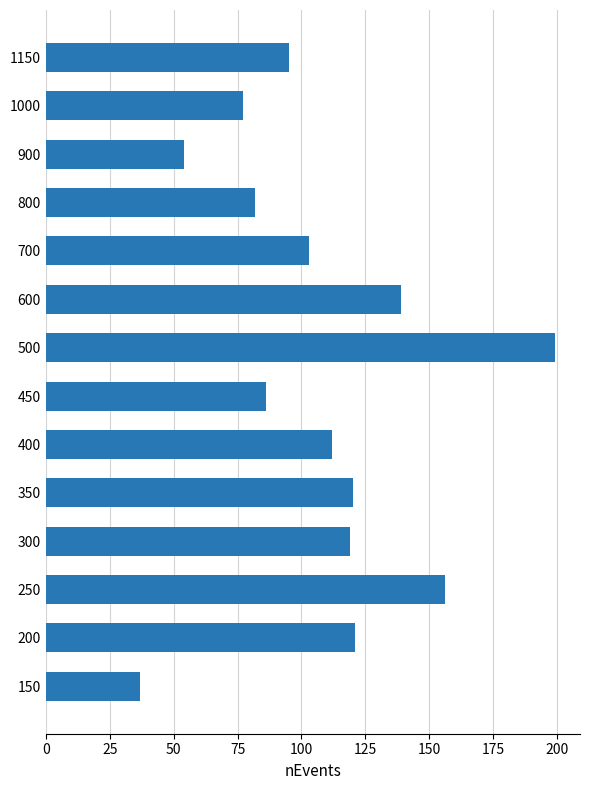

Between 350 and 500, which is larger?

500